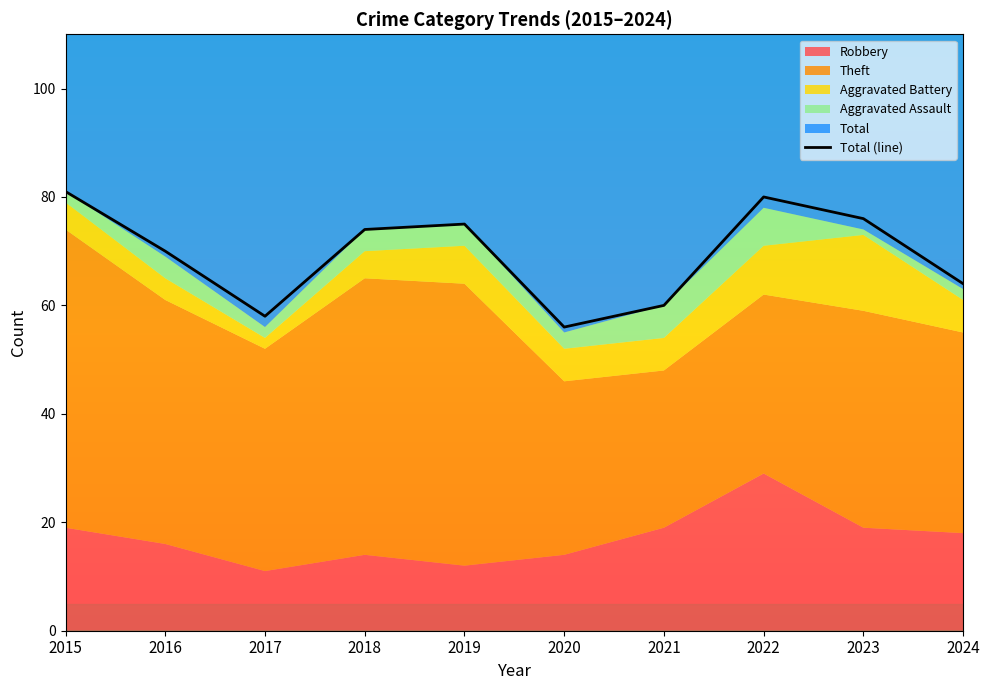

At which category does the data reach its first local peak?

2019